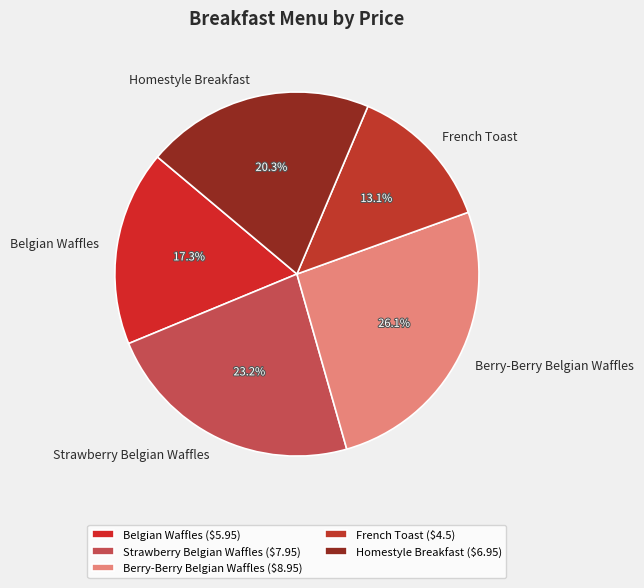

How many slices are in this pie chart?

5